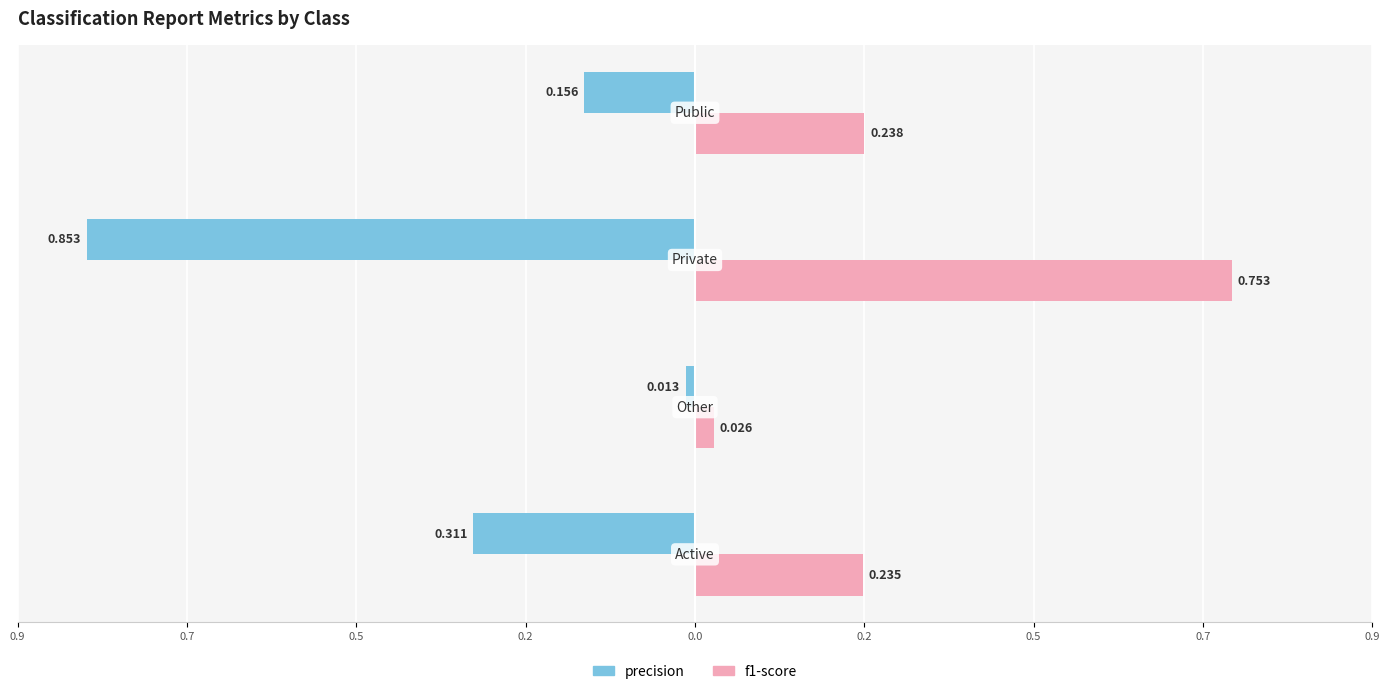

What are all the series names shown in the legend?

precision, f1-score